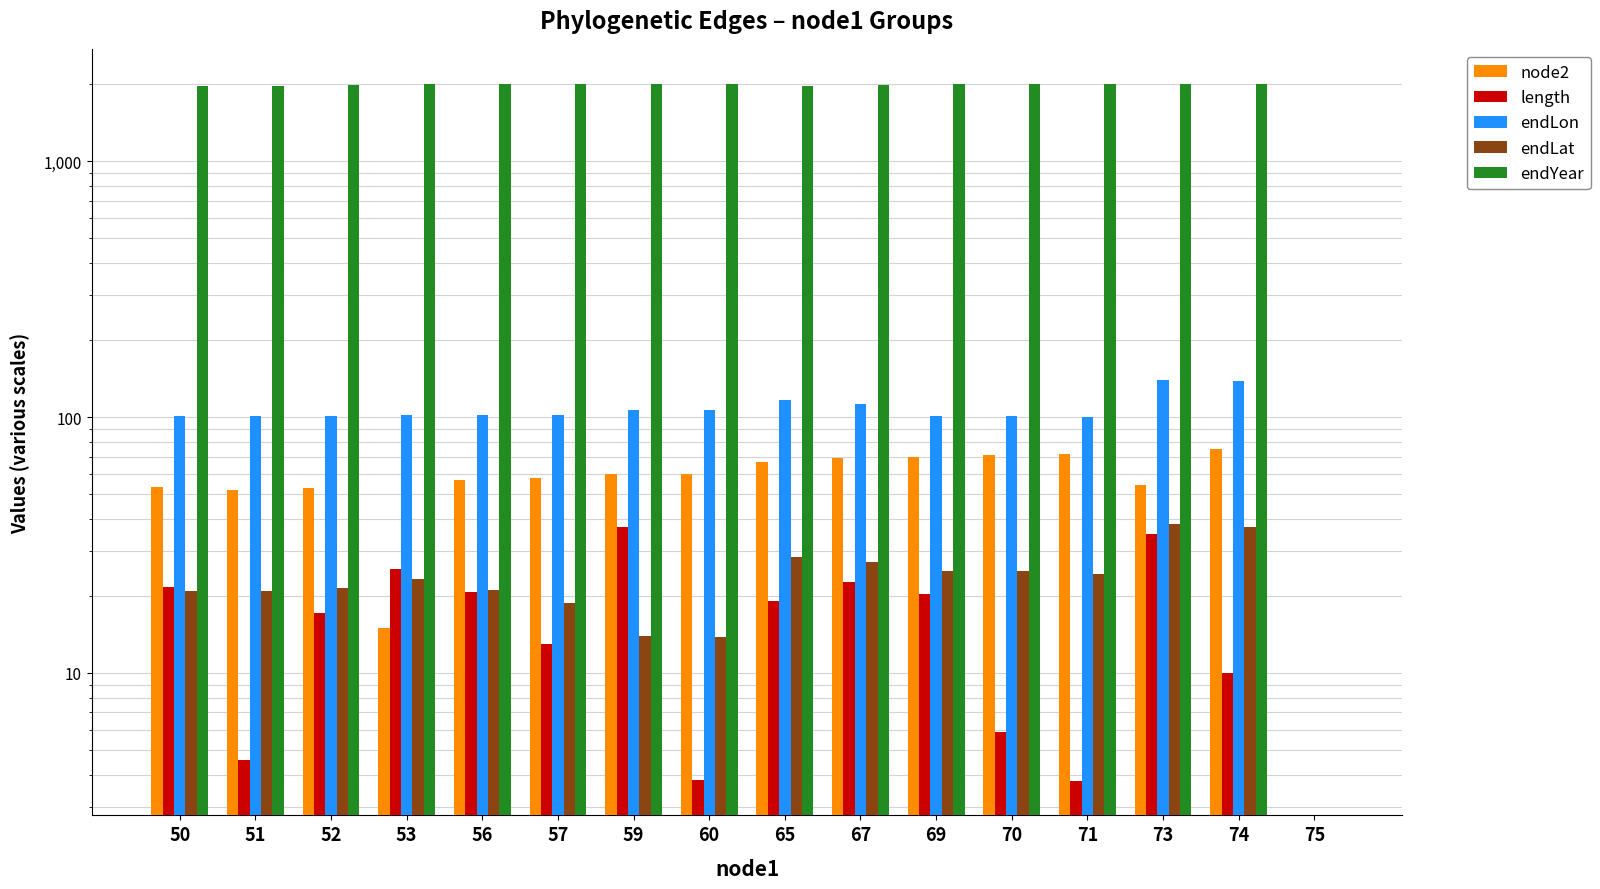

Reading right to left, extract all data points from this chart.

node2: 0.0	75.0	54.5	72.0	71.0	70.0	69.0	66.5	60.0	60.0	58.0	57.0	15.0	53.0	52.0	53.5
length: 0.0	10.0	34.9	3.8	5.9	20.4	22.6	19.1	3.8	37.2	13.0	20.6	25.4	17.1	4.5	21.7
endLon: 0.0	138.4	139.8	99.9	101.4	101.2	112.6	117.0	106.3	106.4	102.2	101.6	101.5	100.7	101.2	101.4
endLat: 0.0	37.2	38.2	24.3	25.1	24.9	27.2	28.4	13.8	13.9	18.8	21.1	23.2	21.5	21.0	20.9
endYear: 0.0	2002.6	2002.8	2012.7	2008.9	2003.1	1982.7	1969.7	2010.9	2007.1	2013.8	2000.8	2013.6	1988.1	1971.0	1973.3